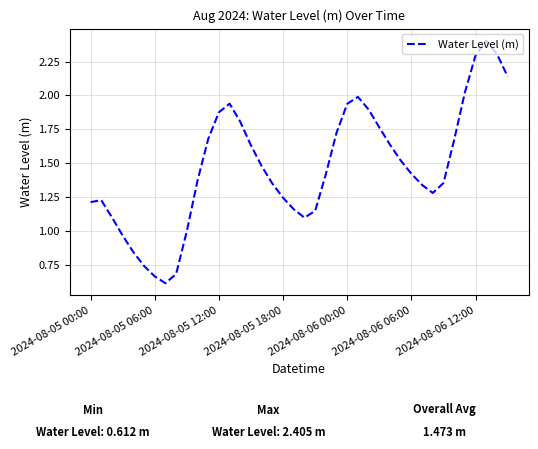

What is the minimum value shown in the chart?

0.6